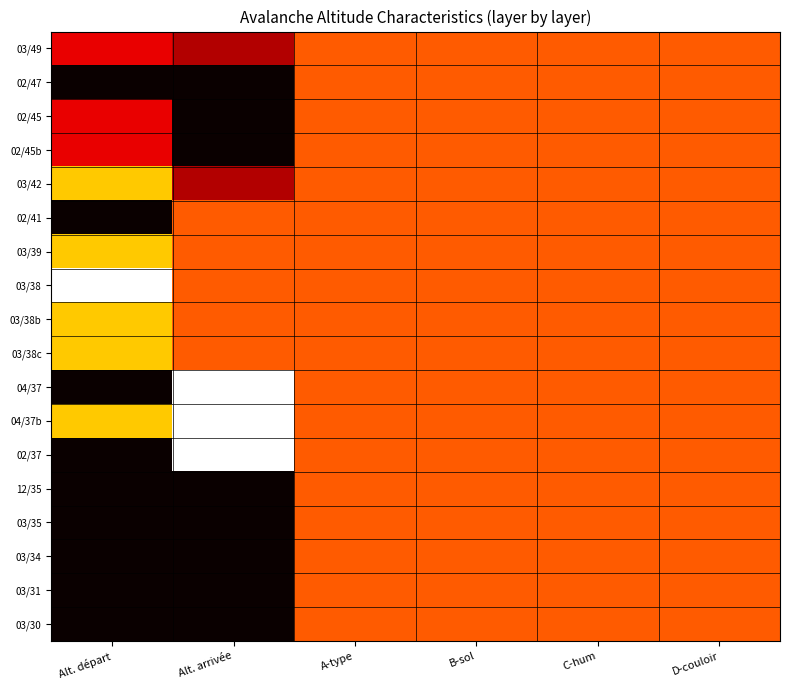

Which label corresponds to the largest value in the chart?

Alt. départ